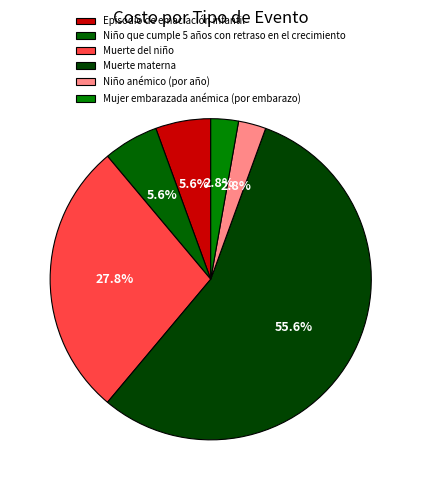

What is the ratio of the value at Muerte del niño to the value at Niño que cumple 5 años con retraso en el crecimiento?

5.0